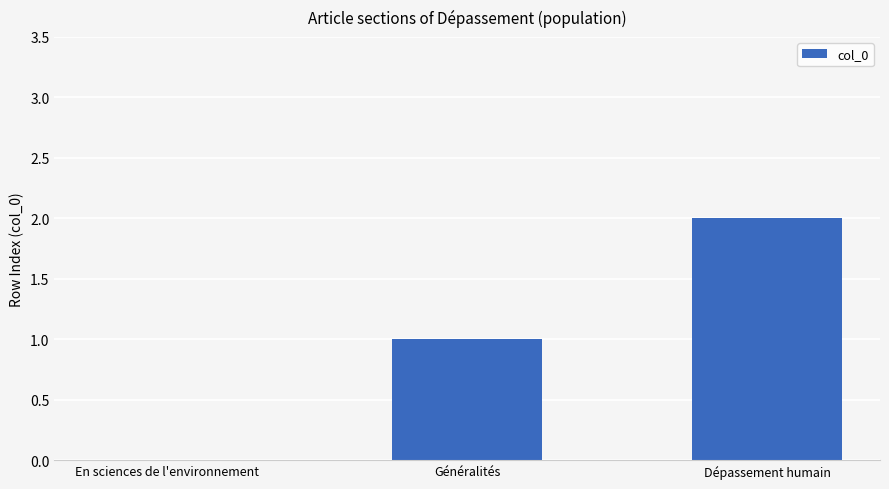

Which has a higher value, Dépassement humain or En sciences de l'environnement?

Dépassement humain